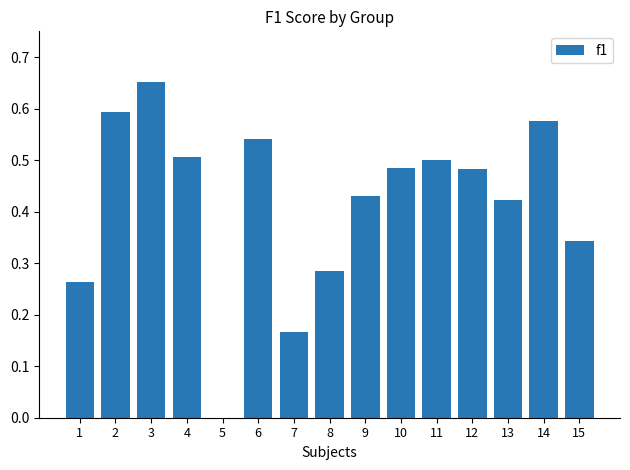

Which has a higher value, 5 or 7?

7